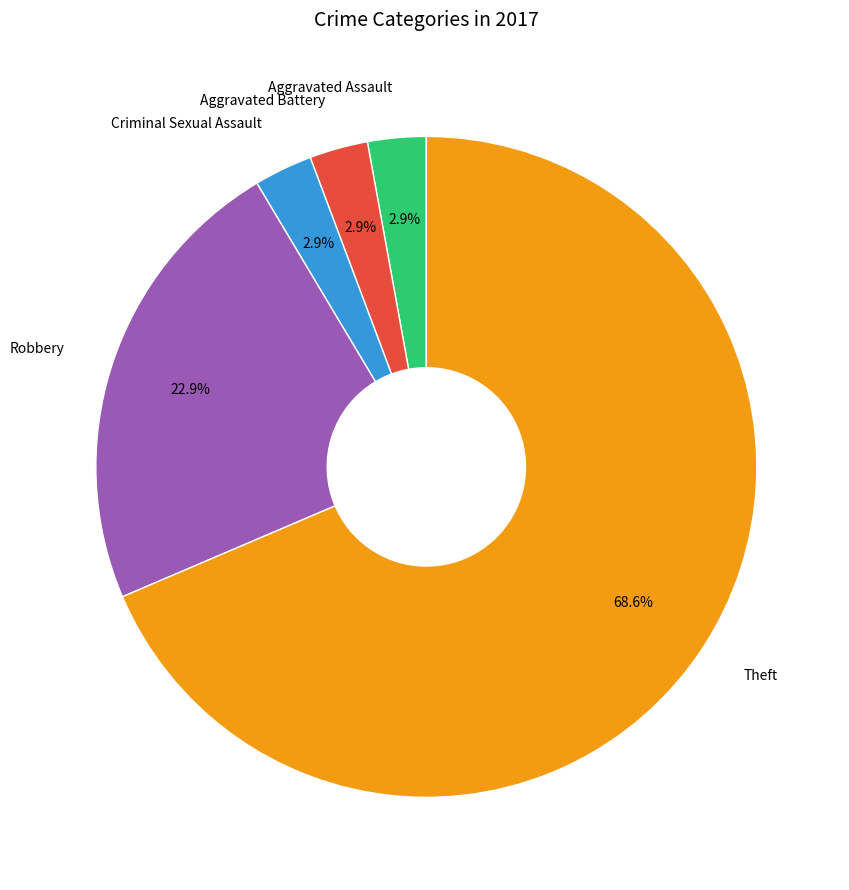

What percentage do Aggravated Assault and Theft together represent?

71.4%